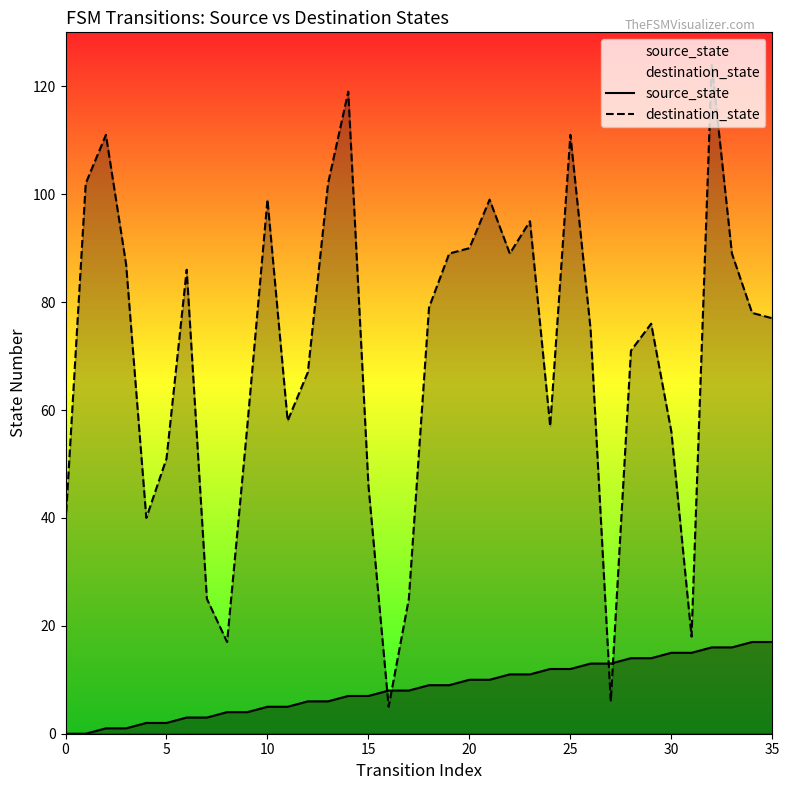

Which series reaches the minimum Y coordinate?

source_state